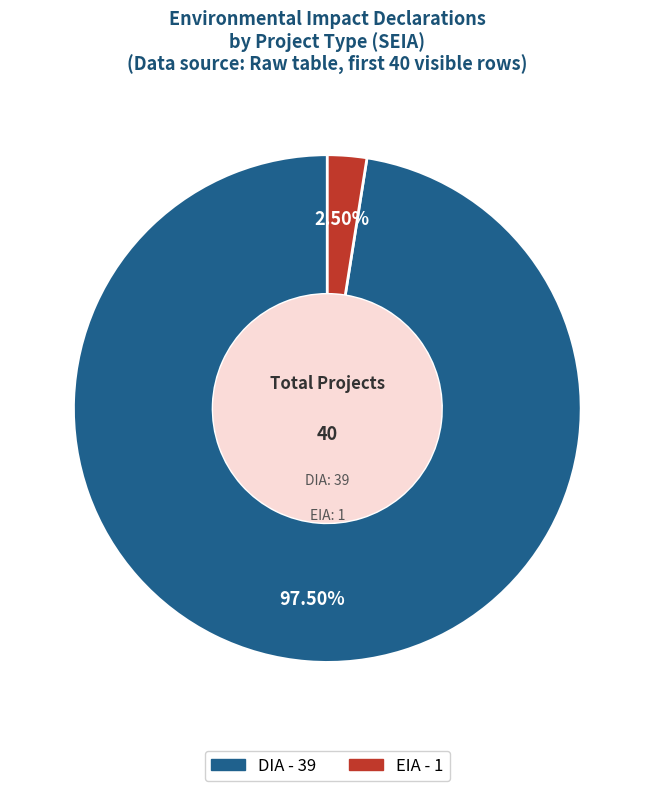

Combined, do DIA and EIA account for over 50%?

Yes